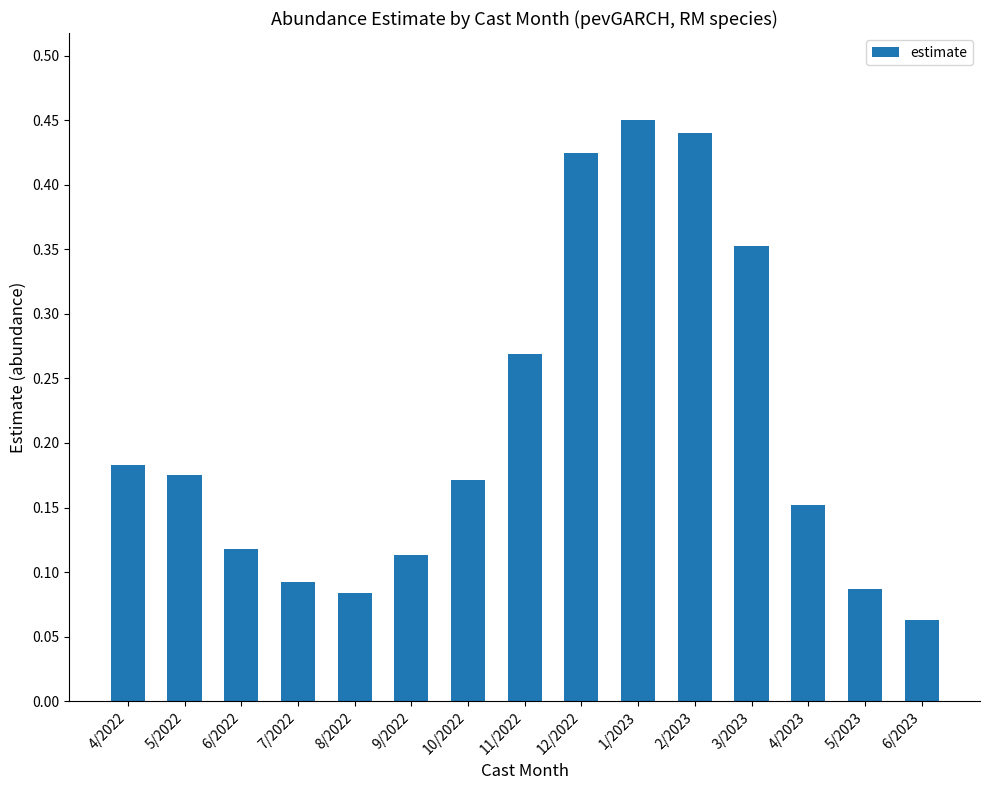

Does the chart contain any negative values?

No